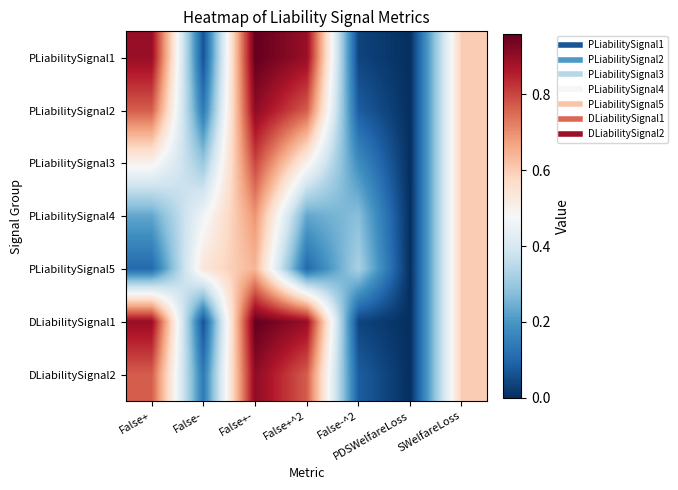

Which series has the largest total across all categories?

PLiabilitySignal1